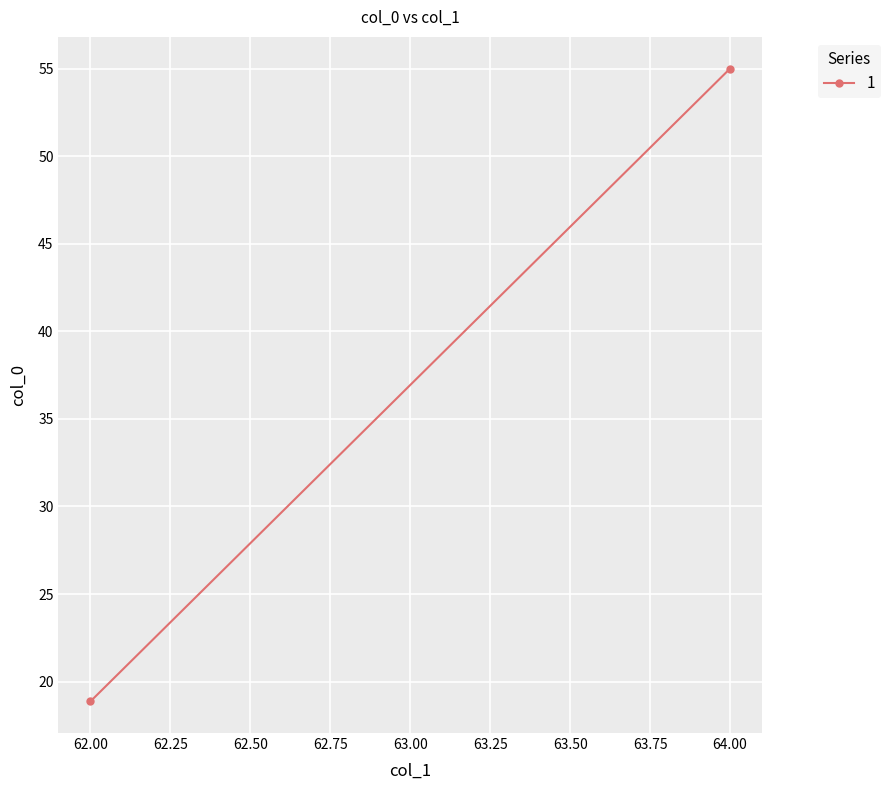

Reading left to right, extract all data points from this chart.

55.0	18.9